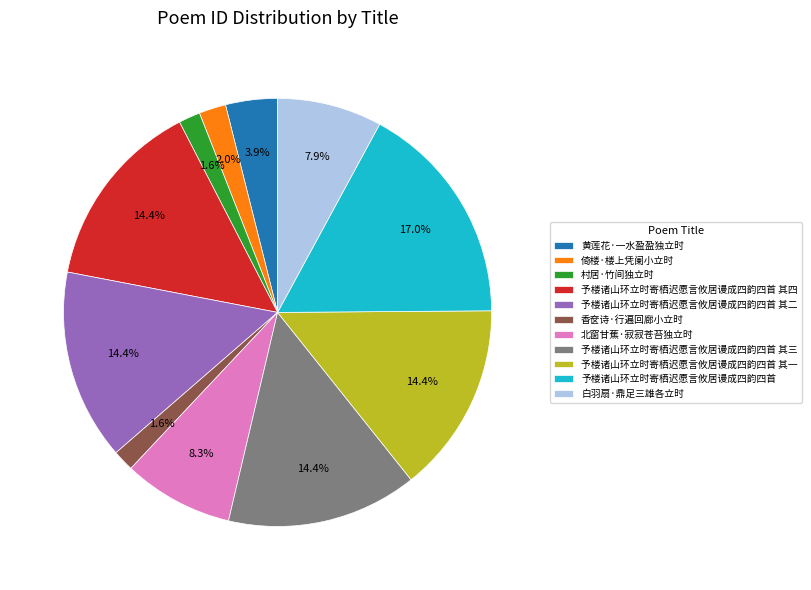

Which slice is the largest?

予楼诸山环立时寄栖迟愿言攸居谩成四韵四首